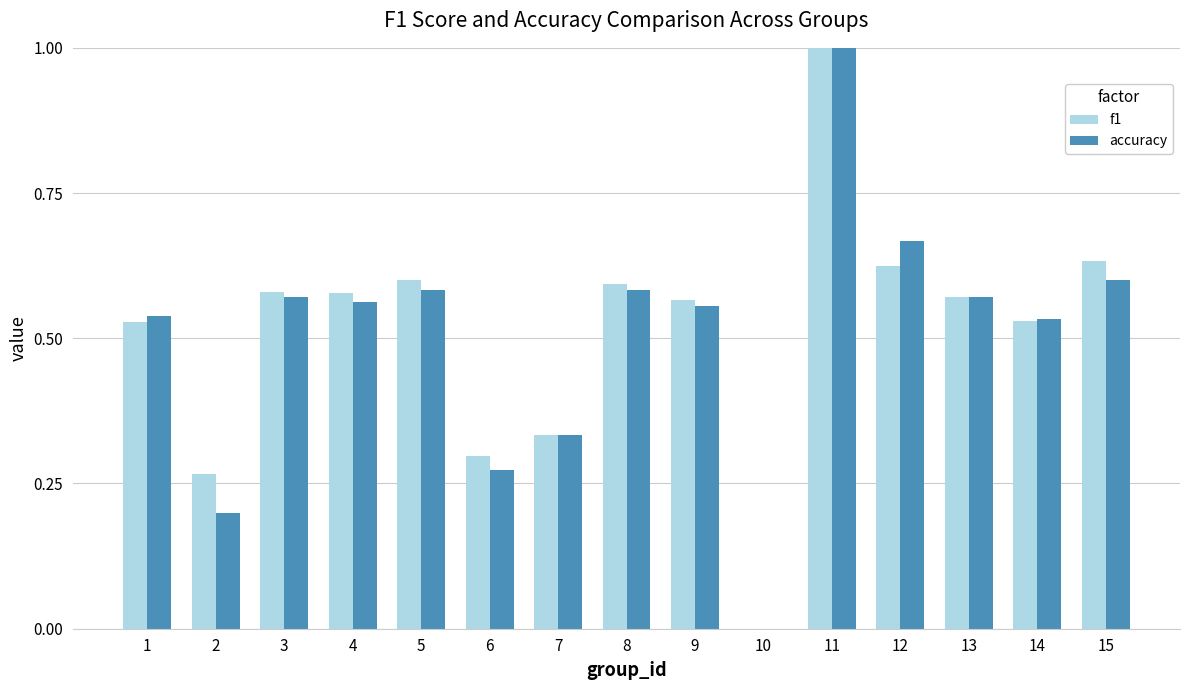

What are all the series names shown in the legend?

f1, accuracy